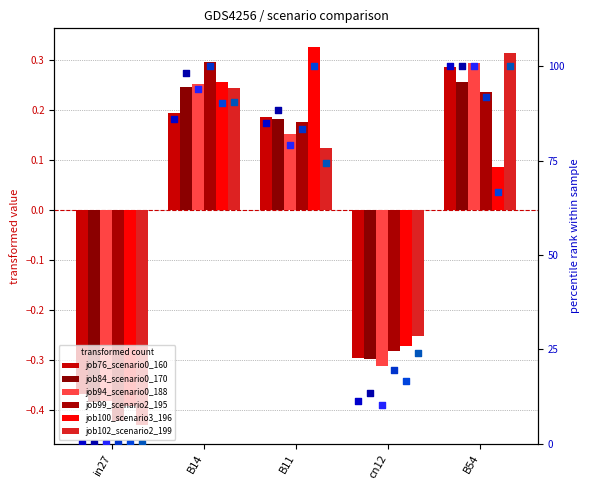

Which series has the widest spread of Y values?

job99_scenario2_195